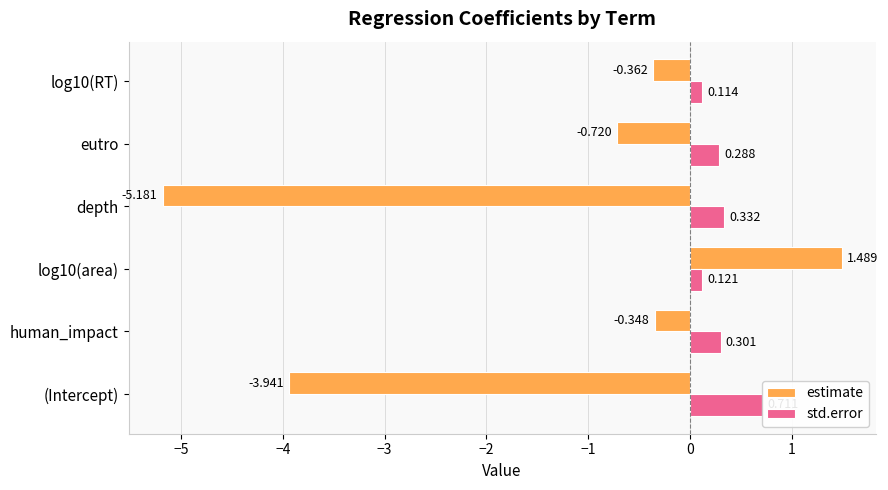

What is the value of the std.error bar at the 2nd from the left?

0.3